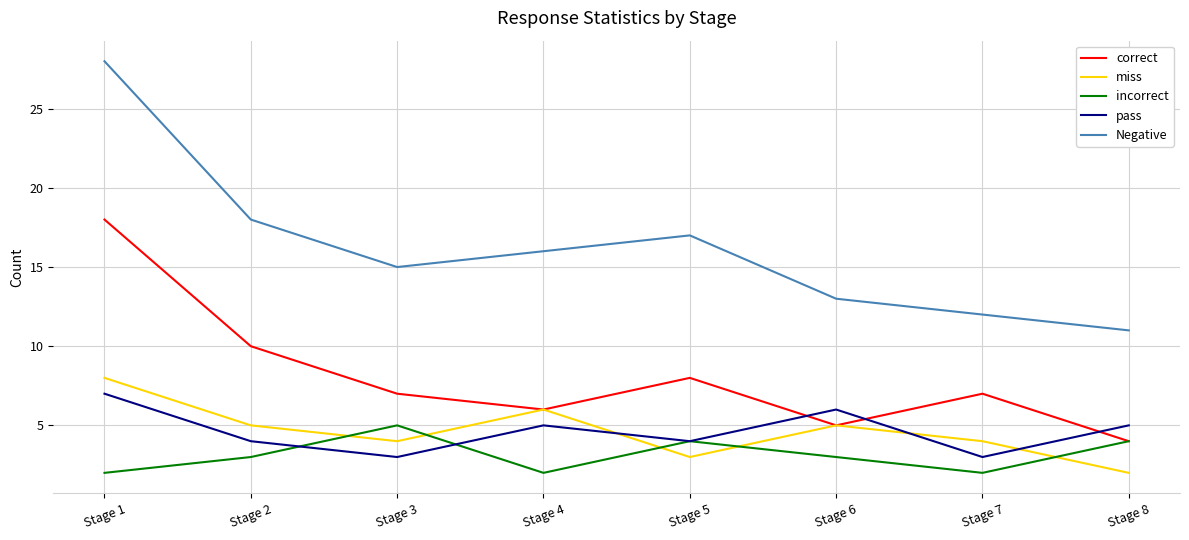

Rank the series by their maximum value, from highest to lowest.

Negative, correct, miss, pass, incorrect